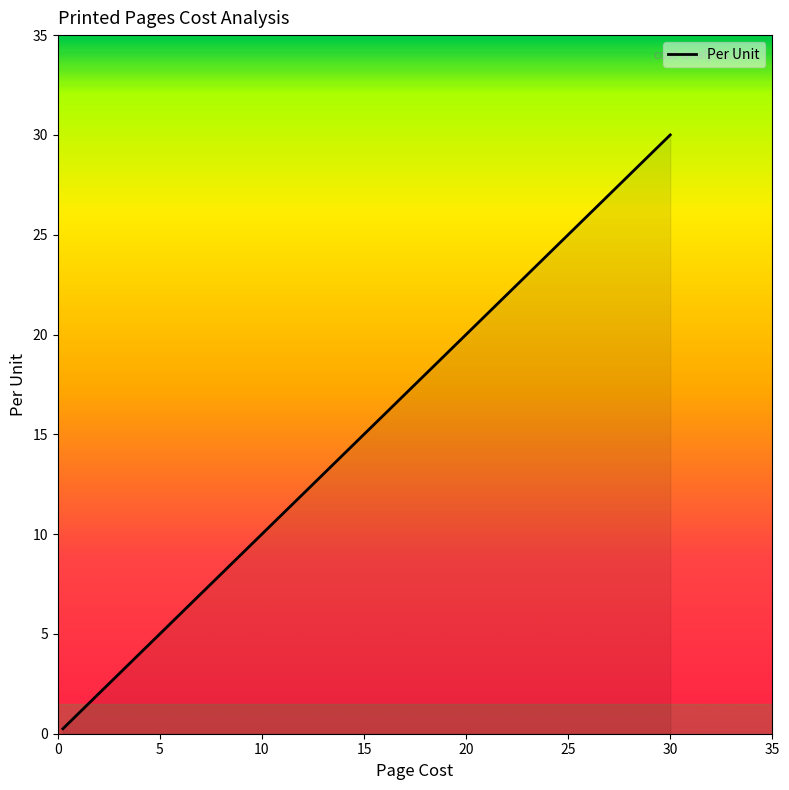

What is the maximum value shown in the chart?

30.0